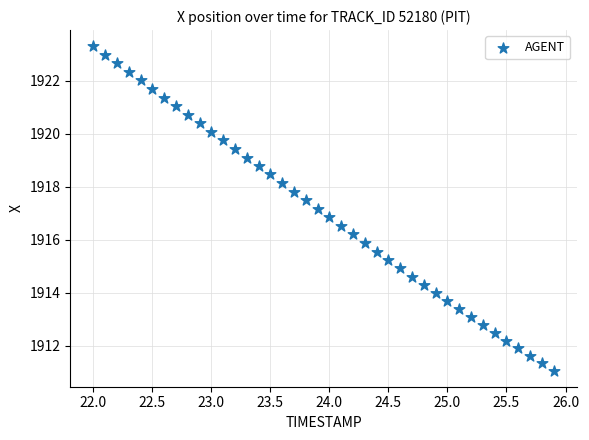

What is the range of X values (max minus min)?

3.9